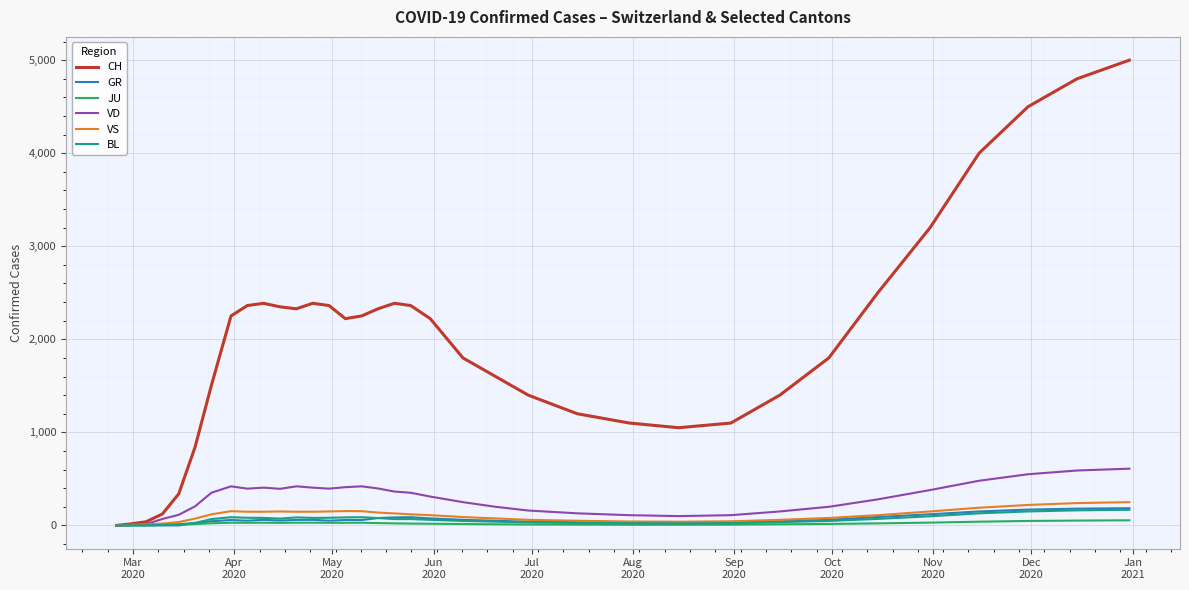

Which series has the widest spread of values?

CH